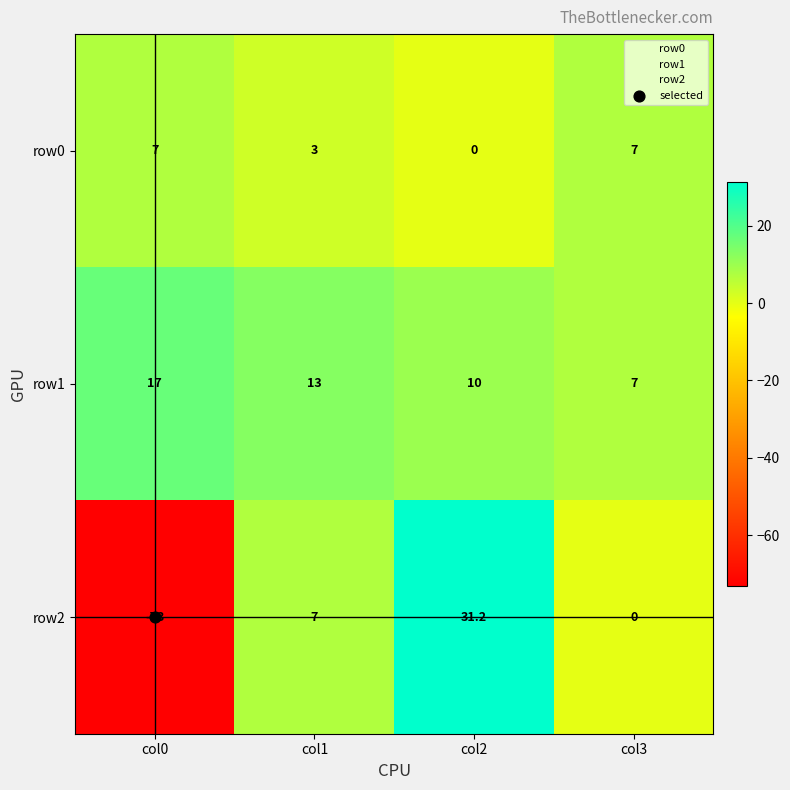

What is the sum of all row0 values?

17.0